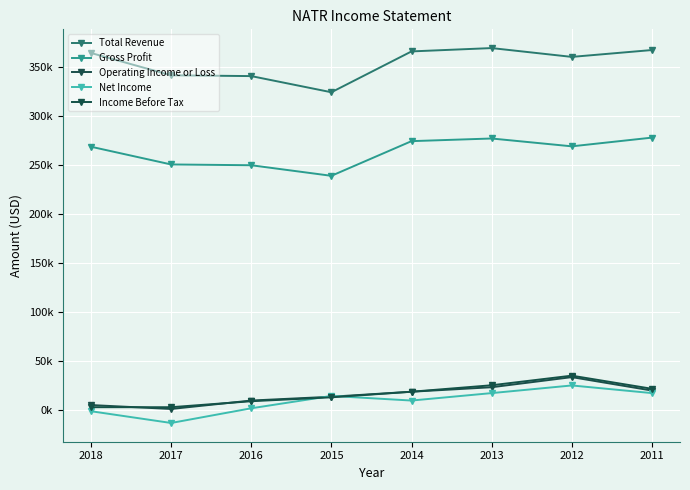

What is the average value of the Gross Profit series?

263738